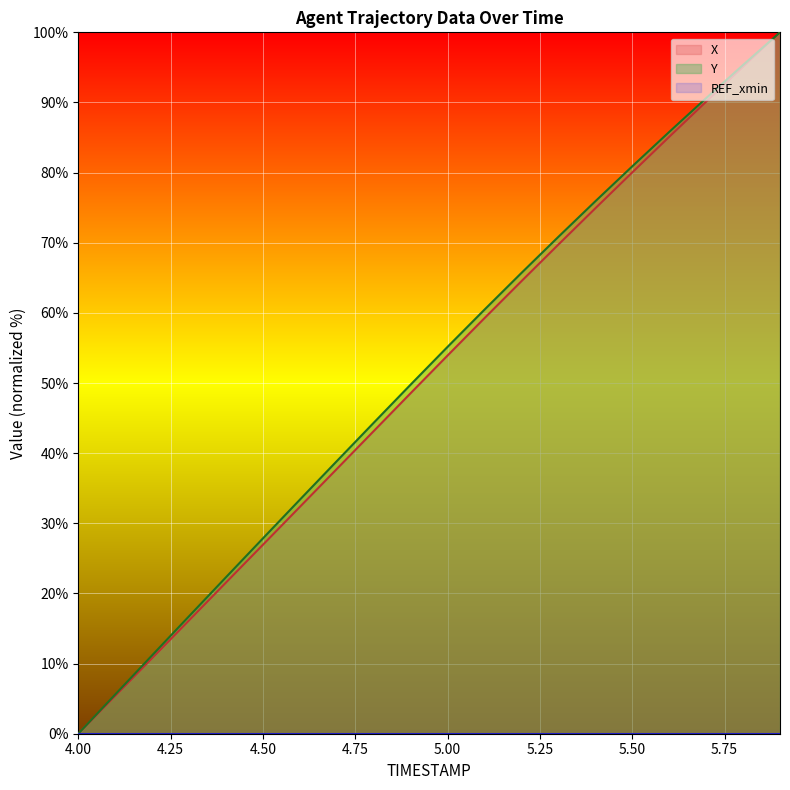

Rank the series by their average value, from highest to lowest.

Y, X